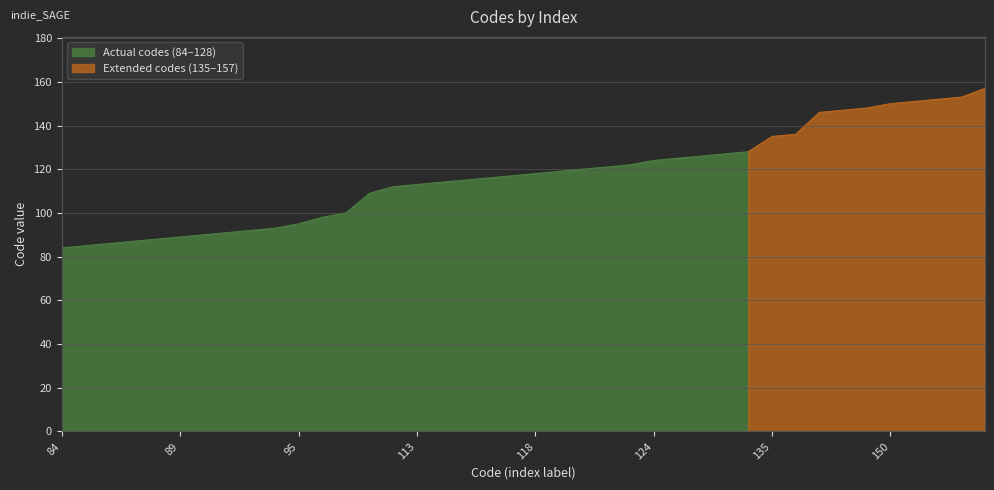

What is the approximate value at 126, to the nearest 10?

130